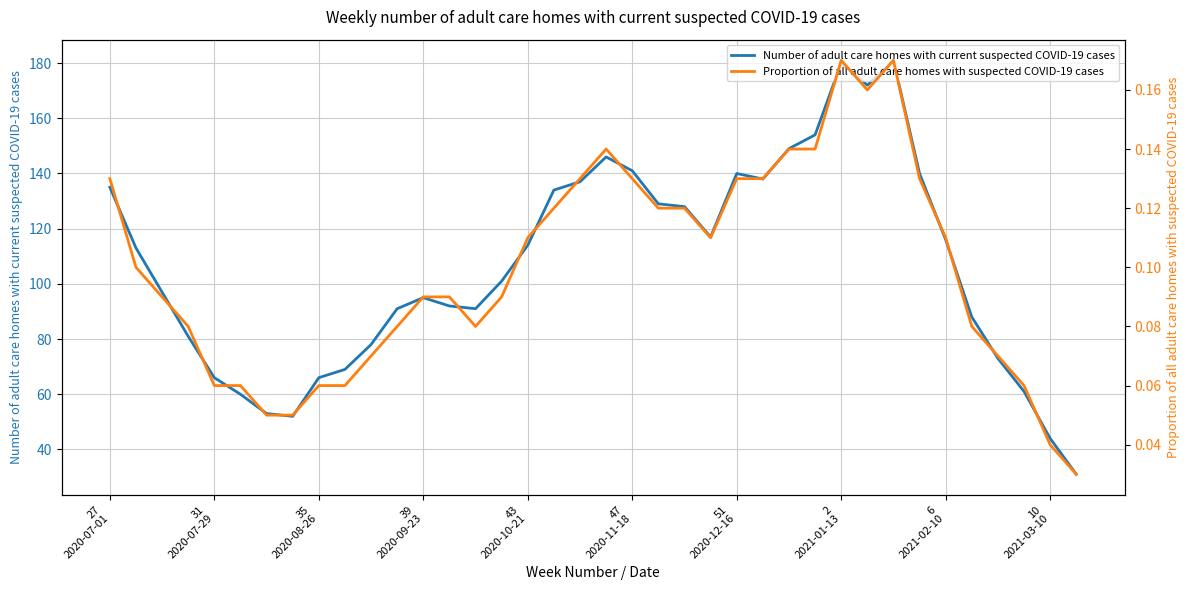

What is the value of the Proportion of all adult care homes with suspected COVID-19 cases point at the 13th from the left?

0.1